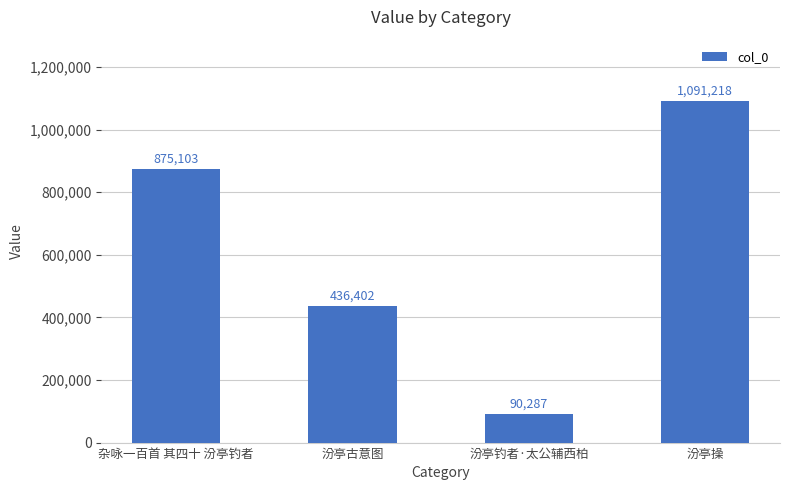

What is the label of the 3rd bar from the left?

汾亭钓者·太公辅西柏